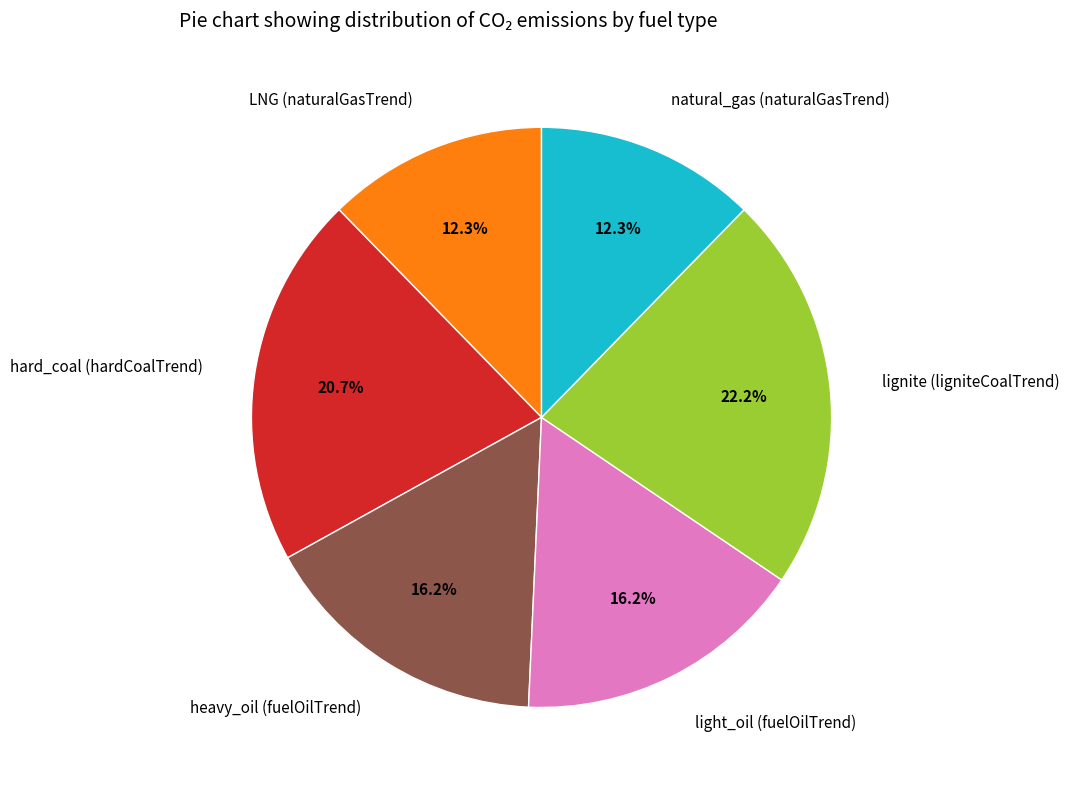

Which has a higher value, heavy_oil (fuelOilTrend) or lignite (ligniteCoalTrend)?

lignite (ligniteCoalTrend)